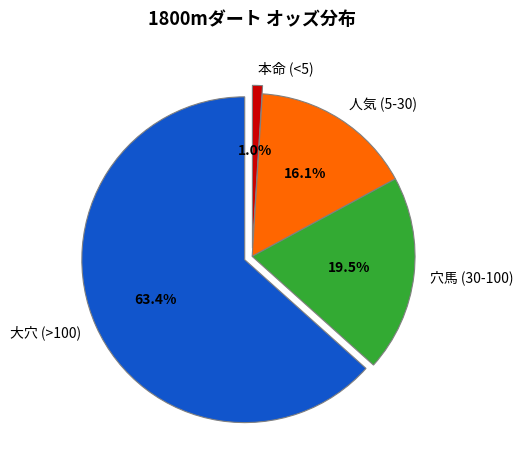

Which slice is the smallest?

本命 (<5)